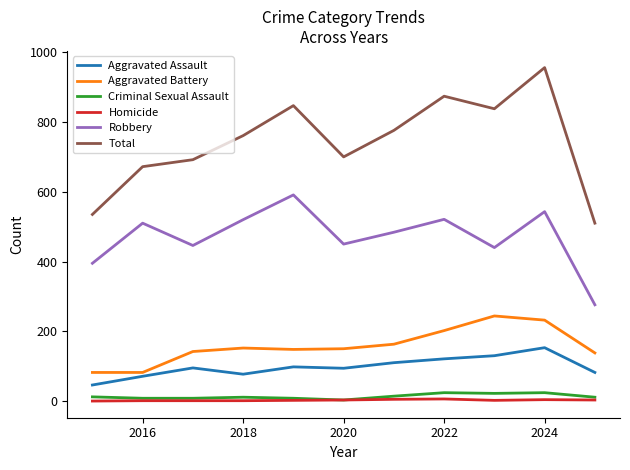

True or false: Homicide and Total intersect in this chart.

False